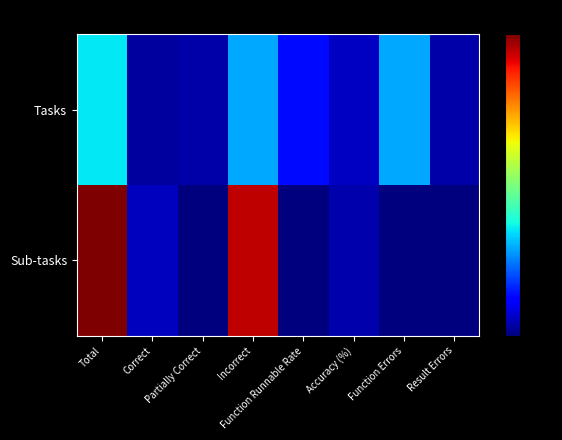

What is the spread (max minus min) of values at Partially Correct?

5.0